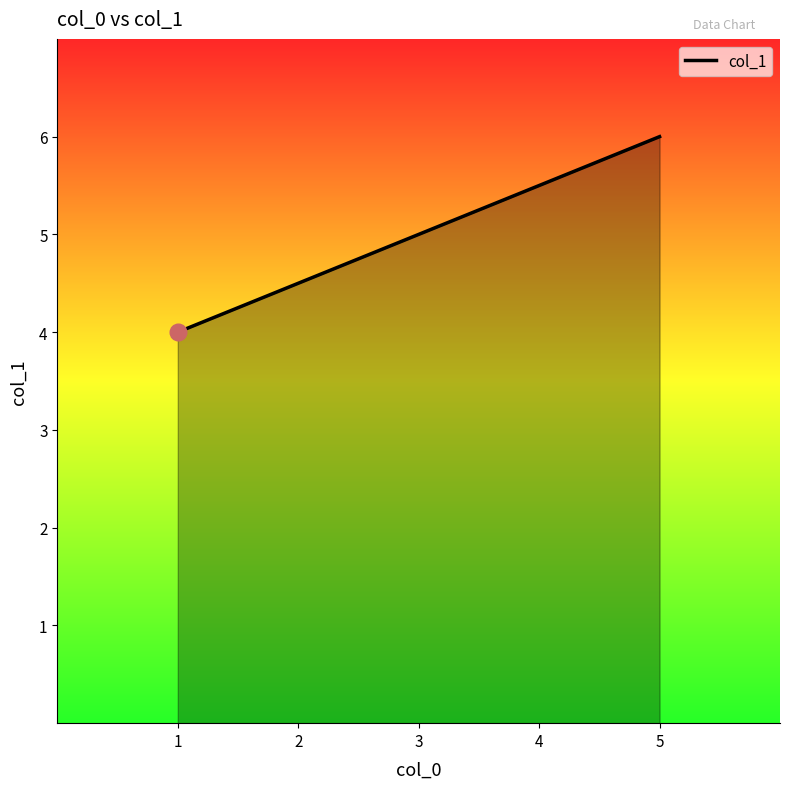

List the labels in order of value, smallest first.

1, 2, 3, 4, 5